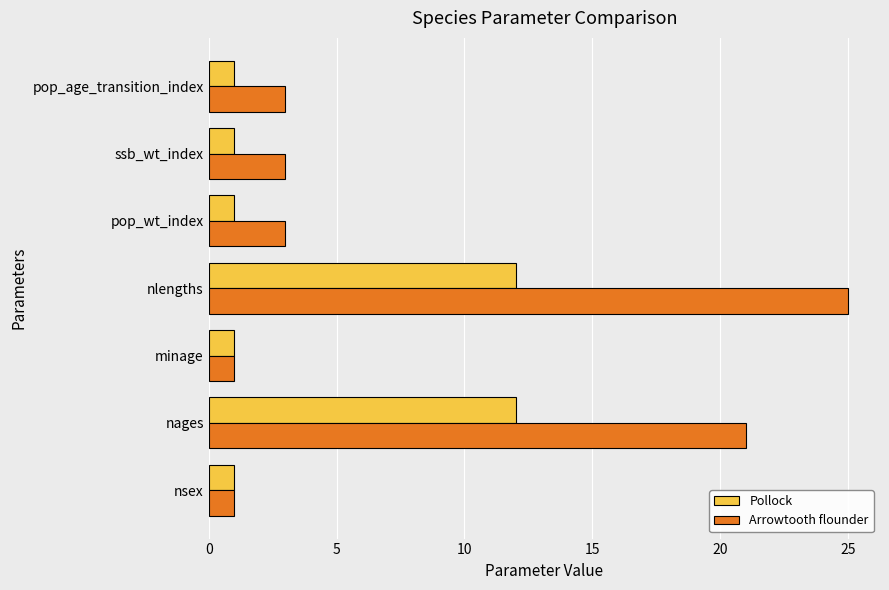

What is the difference between the maximum and second lowest values in the Pollock series?

11